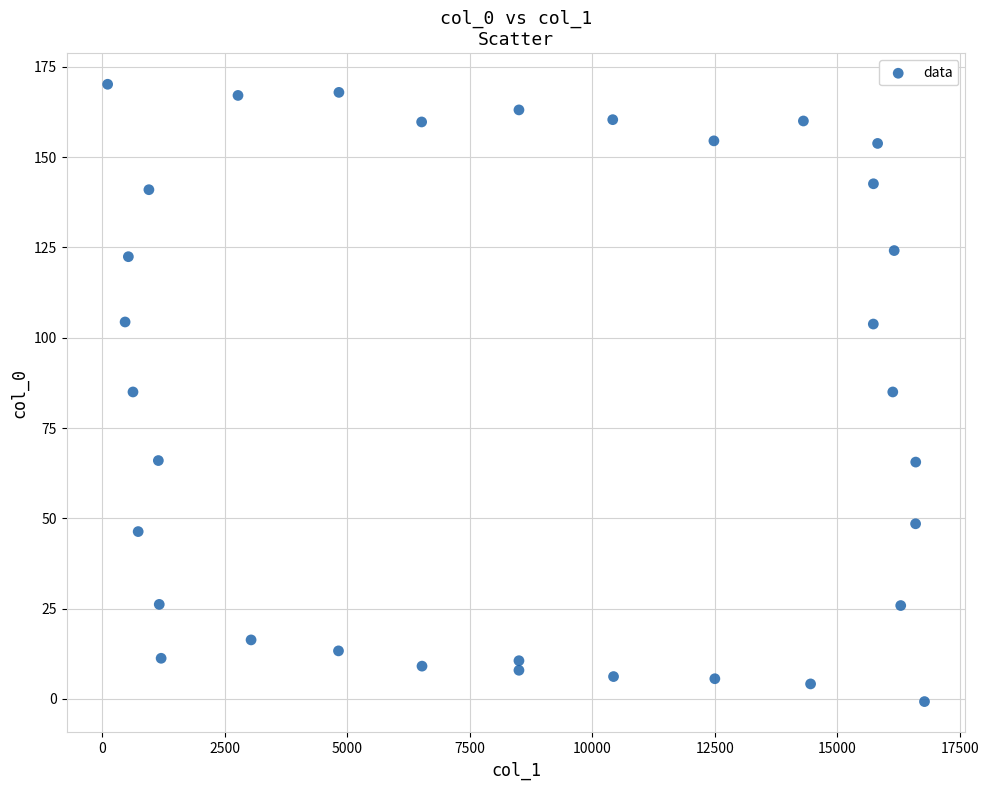

What is the range of X values (max minus min)?

16670.7